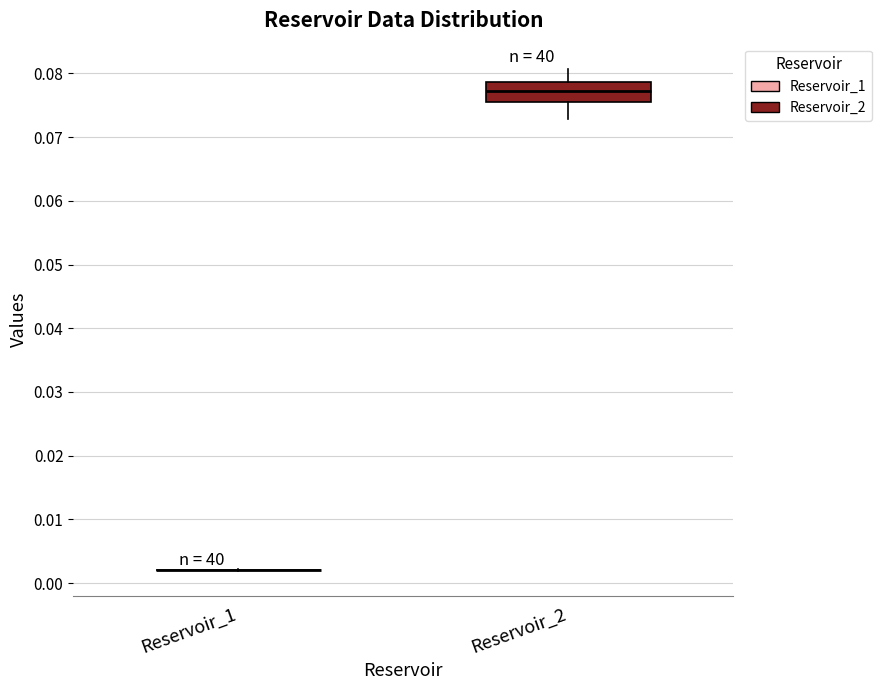

Comparing the boxes themselves (not the whiskers), which one is the tallest?

Reservoir_2